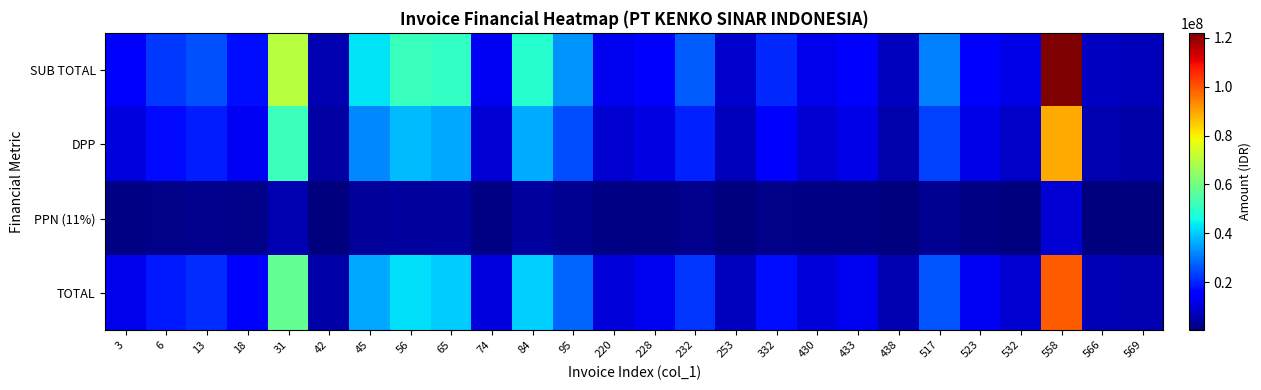

Which label corresponds to the smallest value in the chart?

42